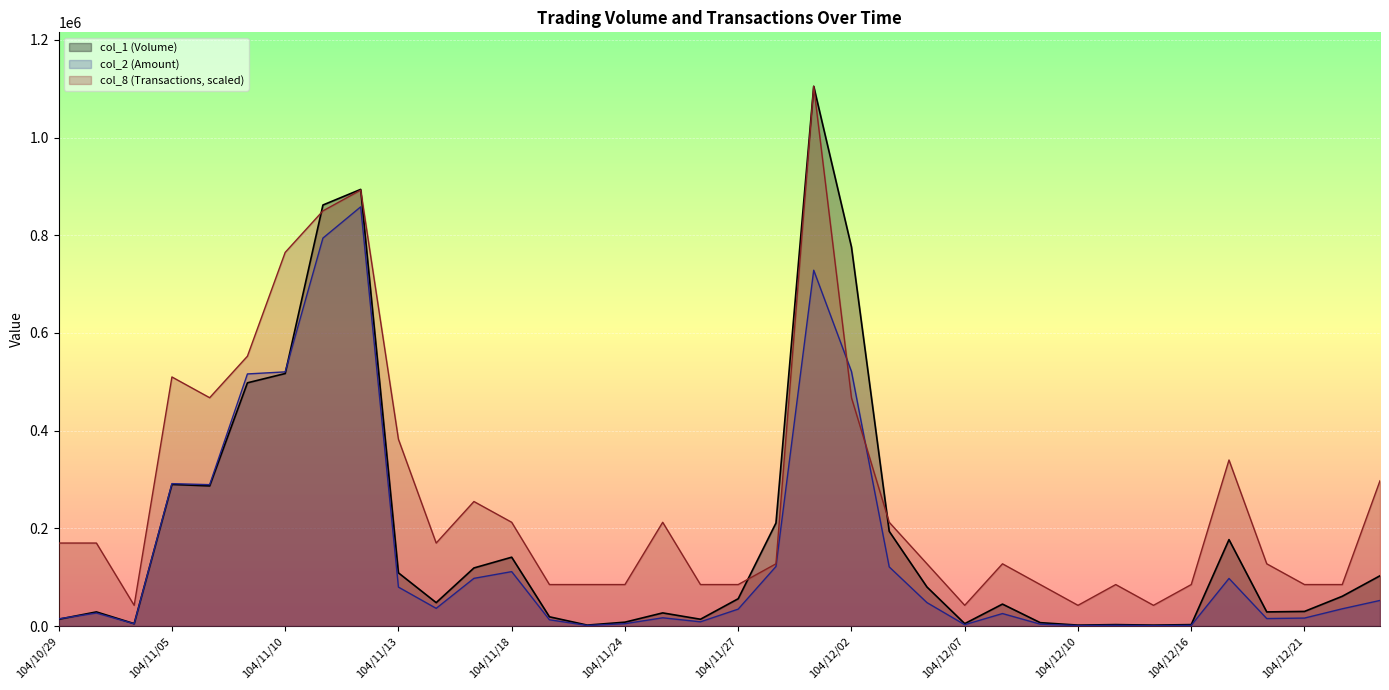

Rank the series by their average value, from lowest to highest.

col_2 (Amount), col_1 (Volume), col_8 (Transactions, scaled)